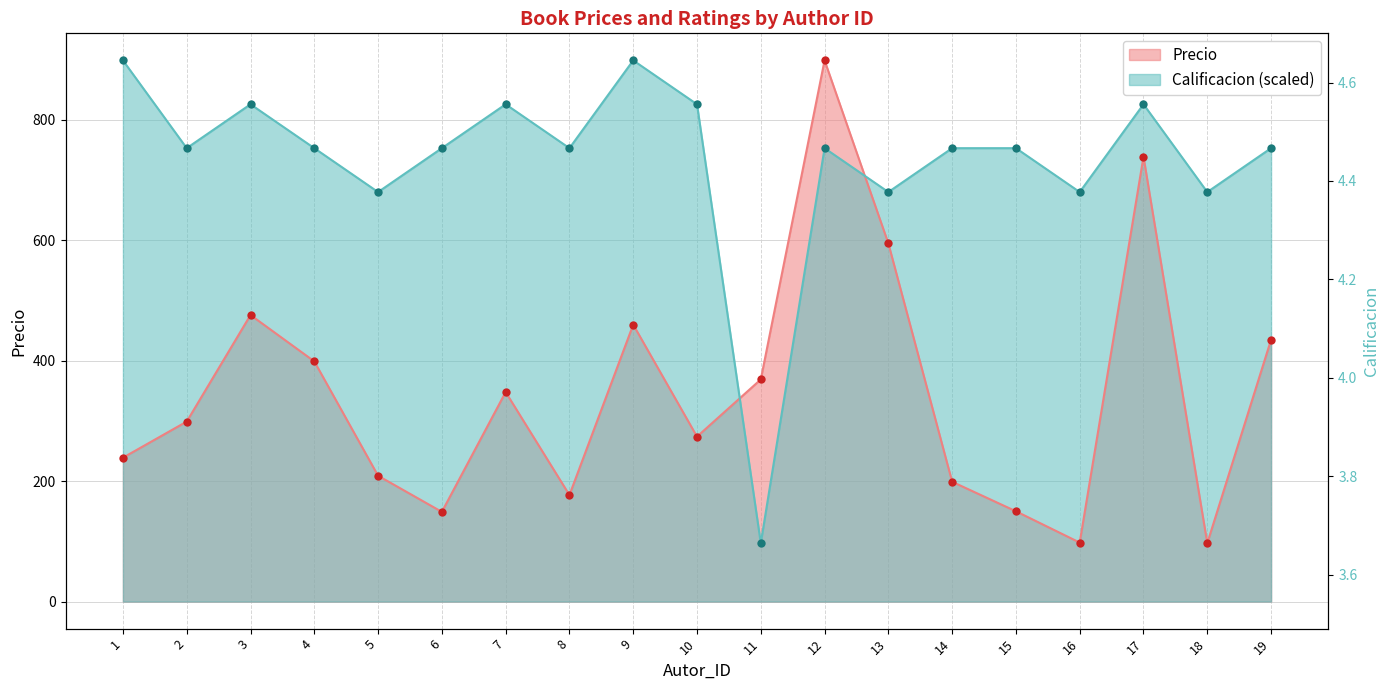

What value does the Calificacion series have at 9?

899.0